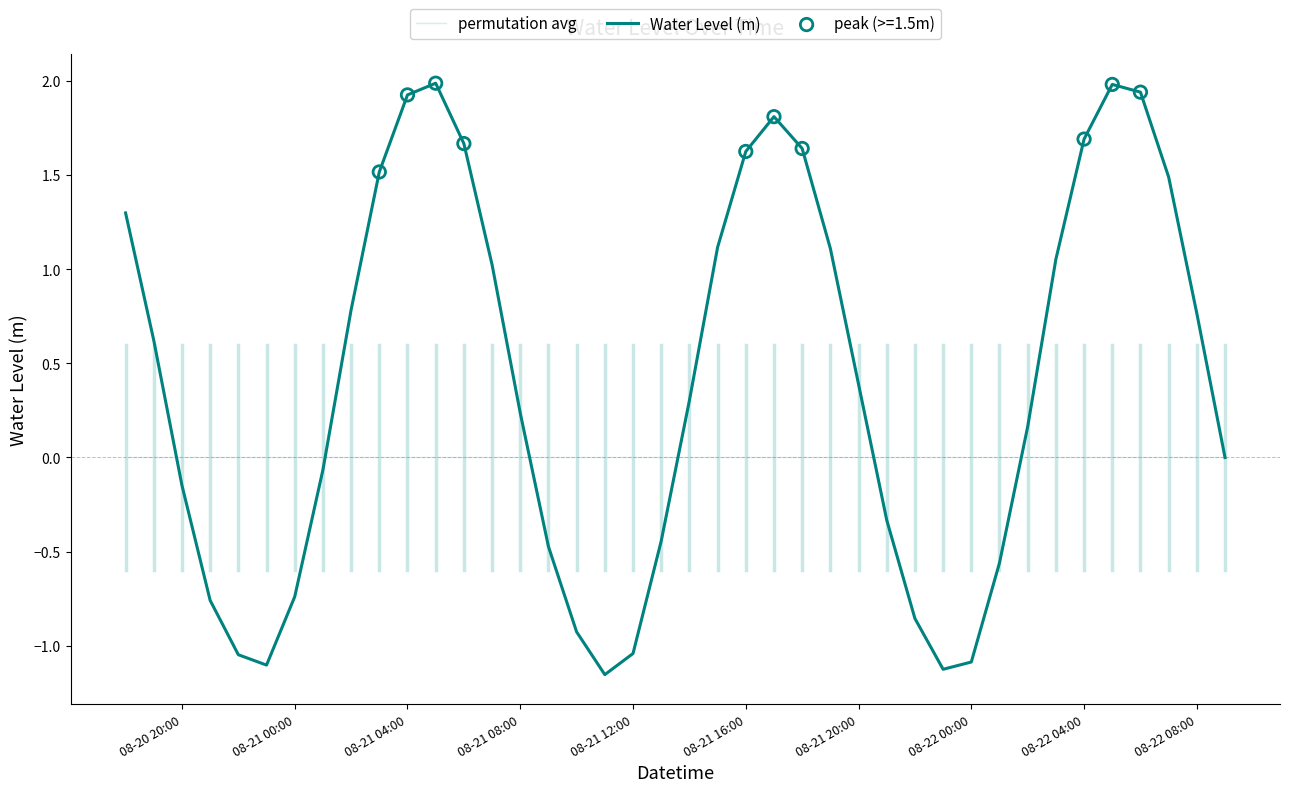

Which series has the largest total across all categories?

Water Level (m)